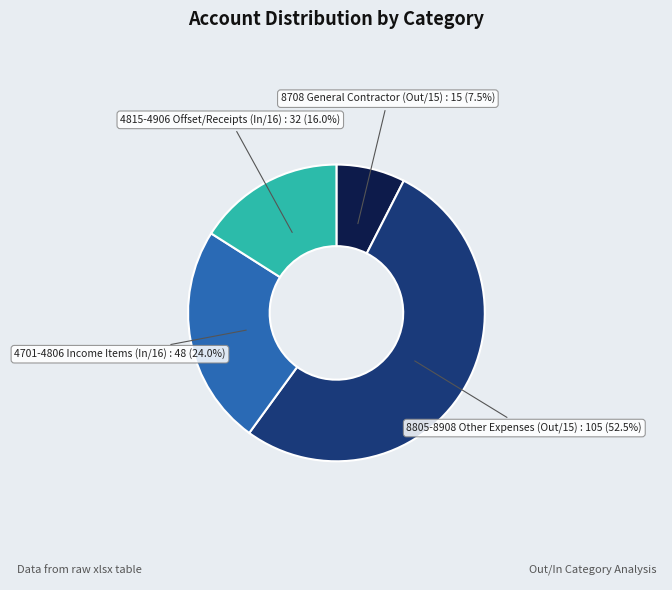

Is there a majority slice in this chart?

Yes